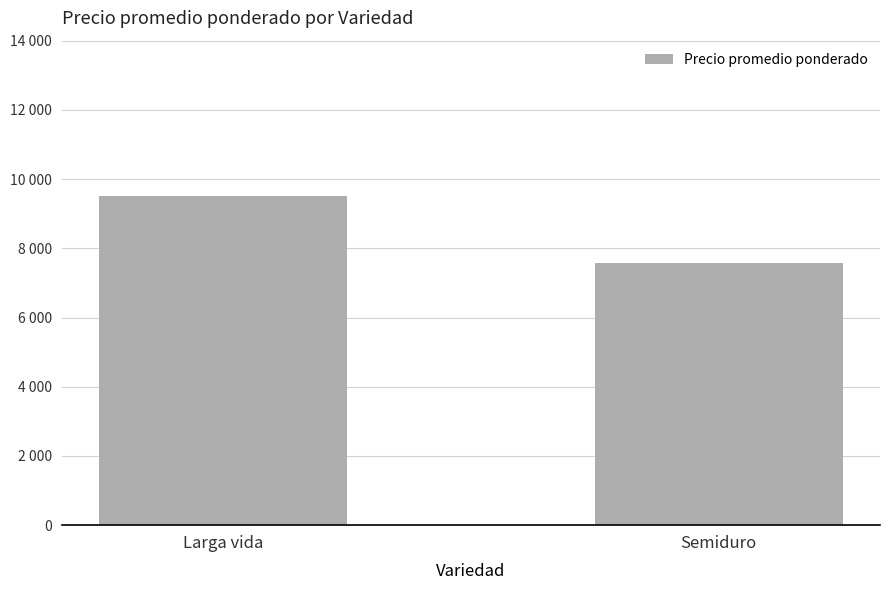

Are the bars horizontal?

No